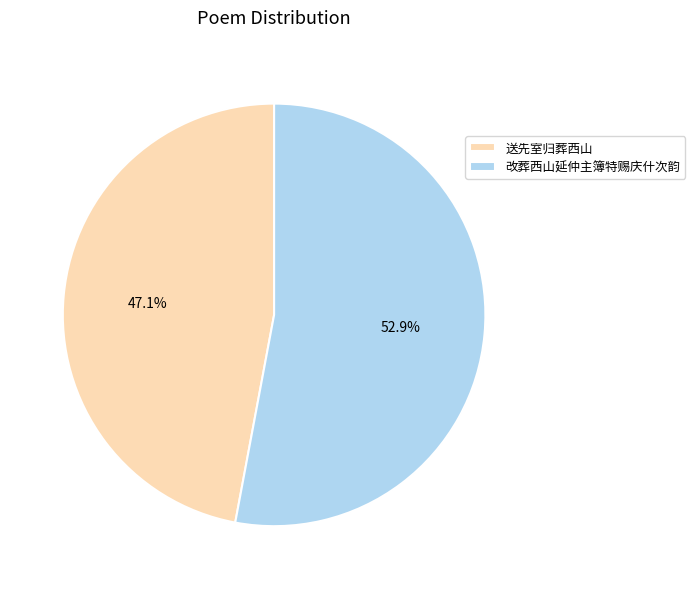

Count the number of slices in the pie.

2